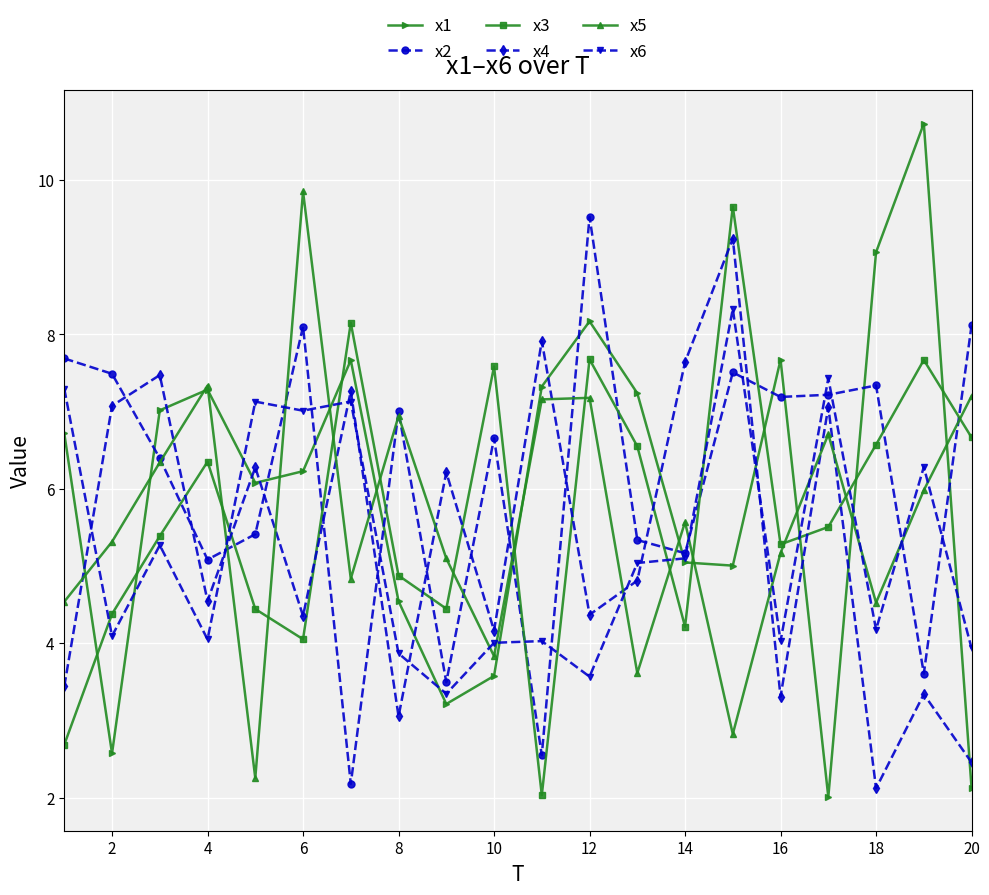

True or false: x4 and x1 cross at least once.

True